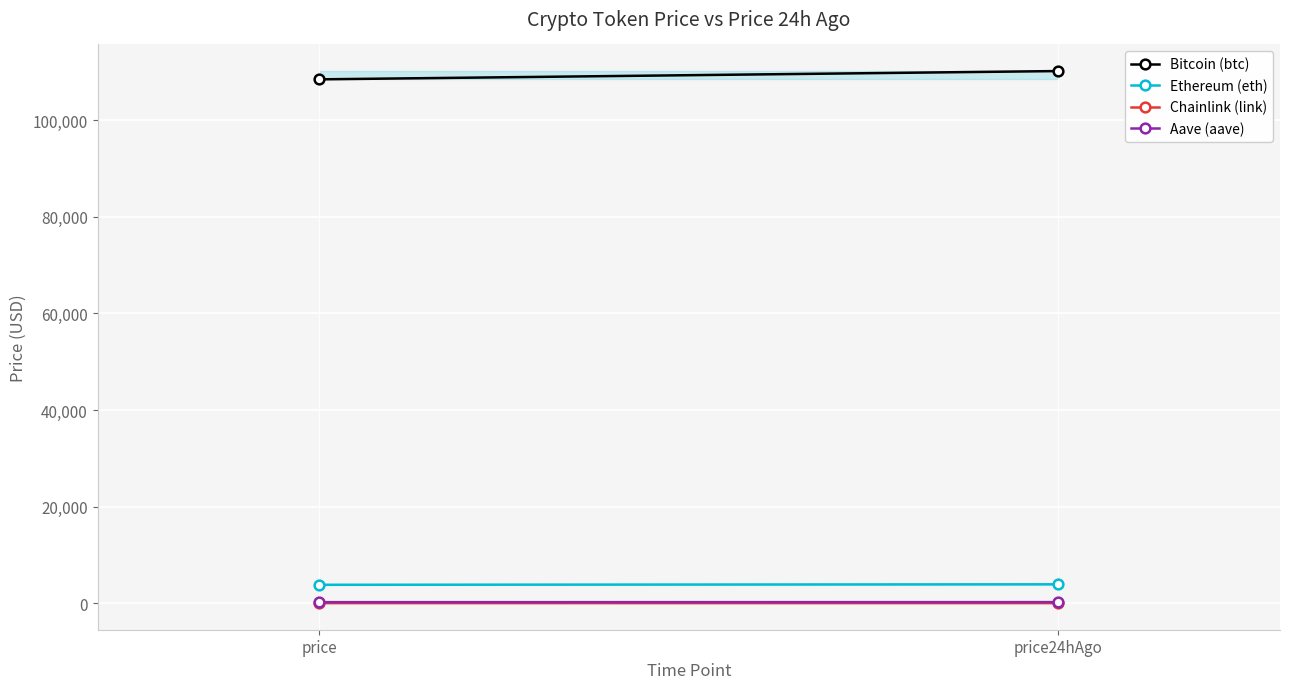

What is the difference between the Chainlink (link) values at price24hAgo and price?

1.3